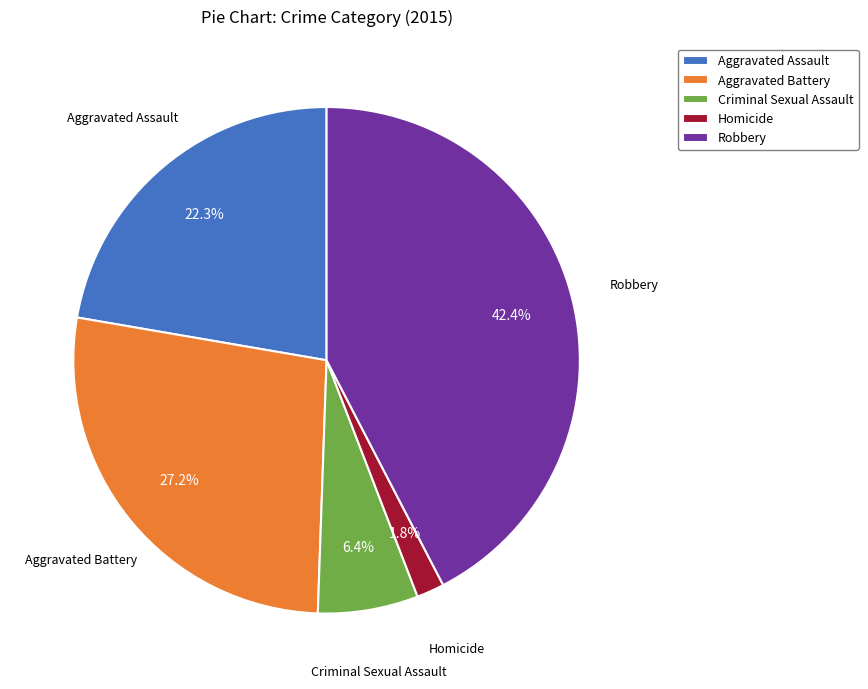

What is the largest slice in the pie chart?

Robbery